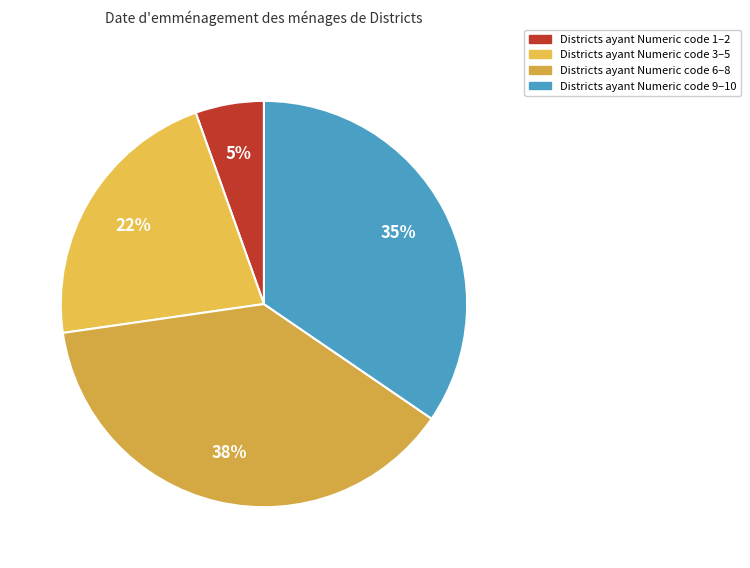

How many segments does this pie chart have?

4